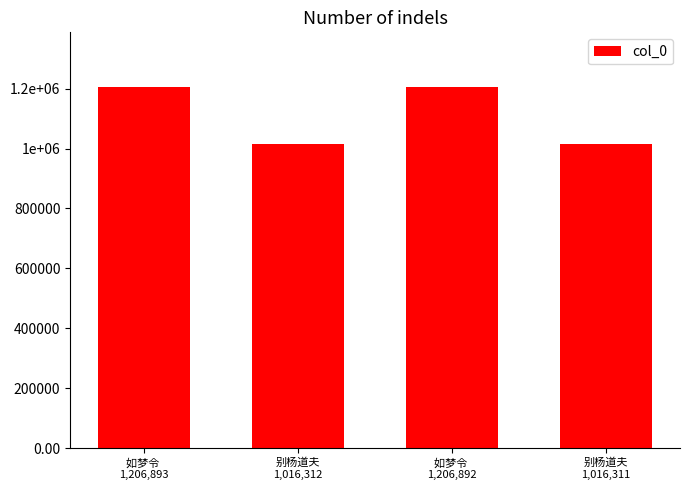

What is the average value?

1111602